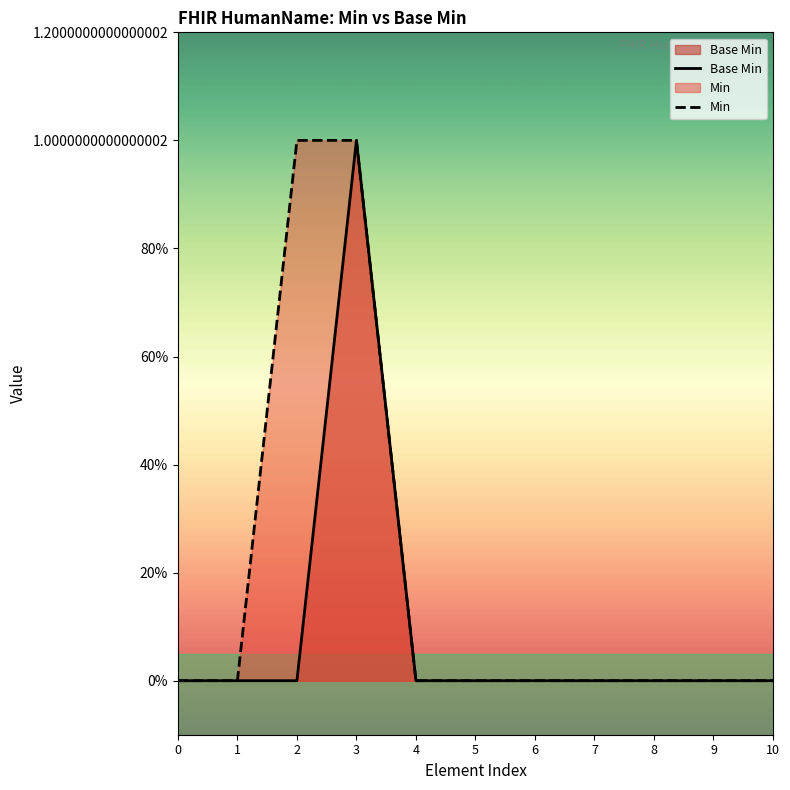

List the labels in order of Base Min value, smallest first.

0, 1, 2, 4, 5, 6, 7, 8, 9, 10, 3